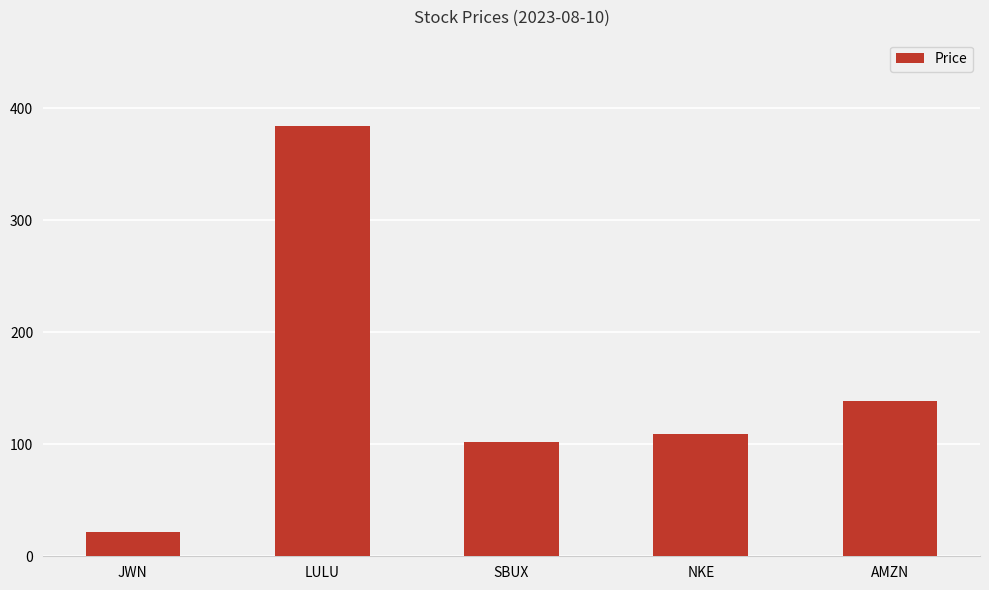

True or false: the data shows 21.6 at JWN.

True